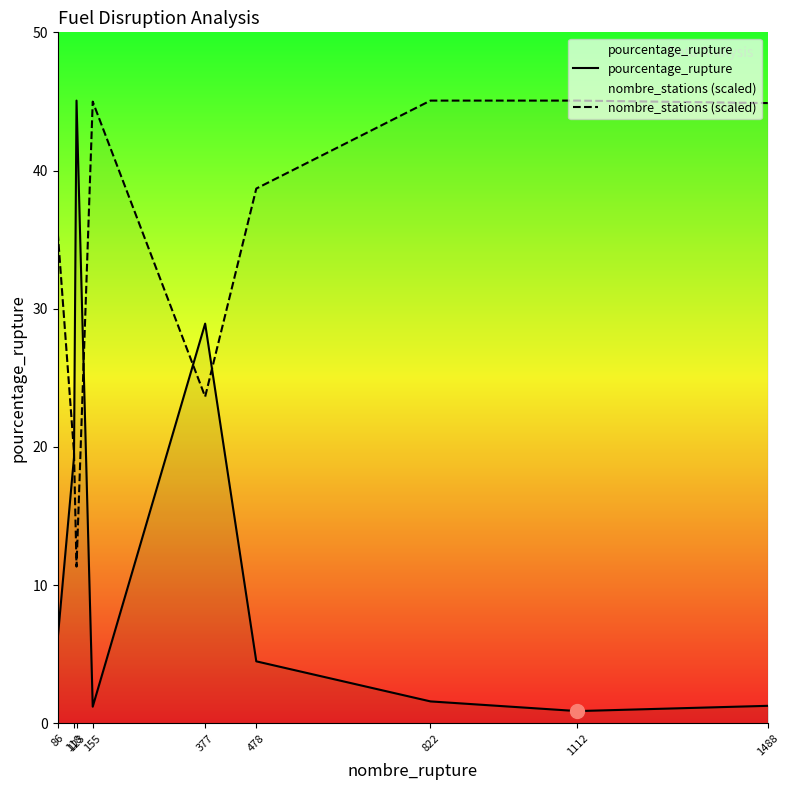

What is the approximate value of pourcentage_rupture at 822?

1.6